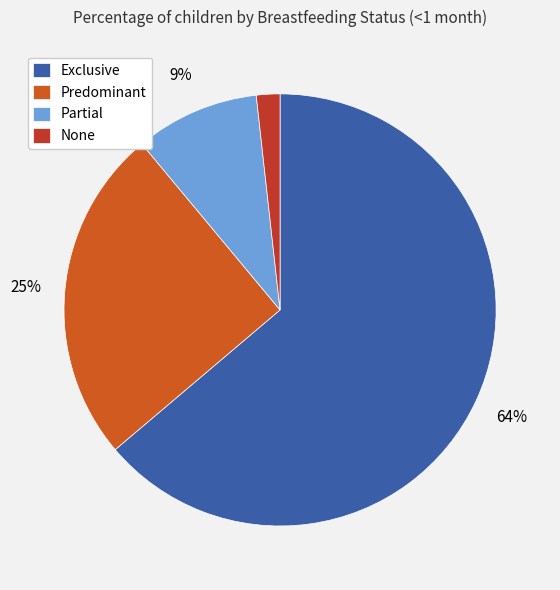

To the nearest percent, what is the average slice percentage?

25%